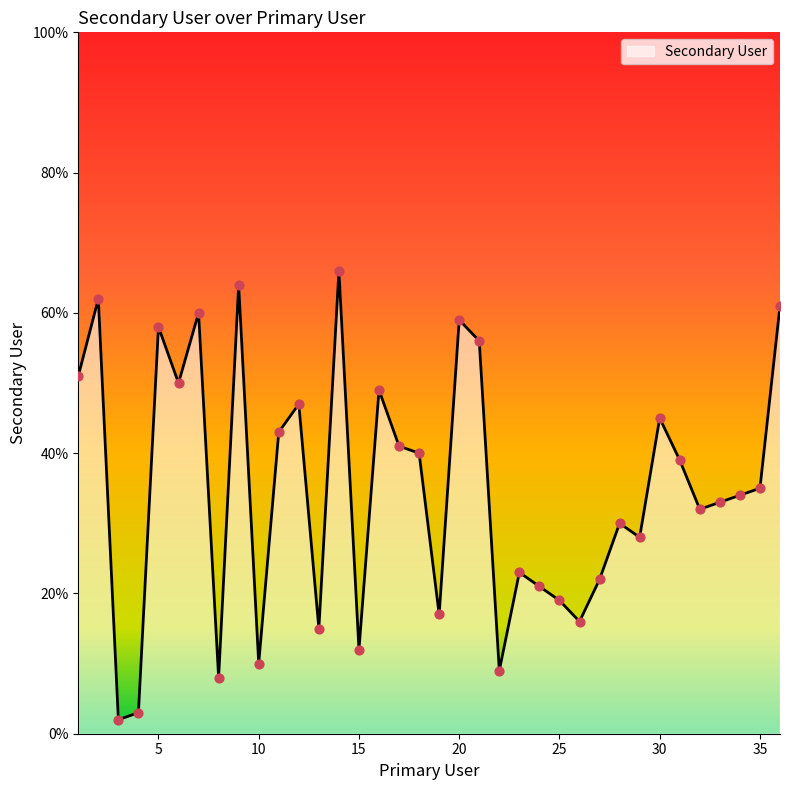

What is the difference between the maximum and minimum values?

64